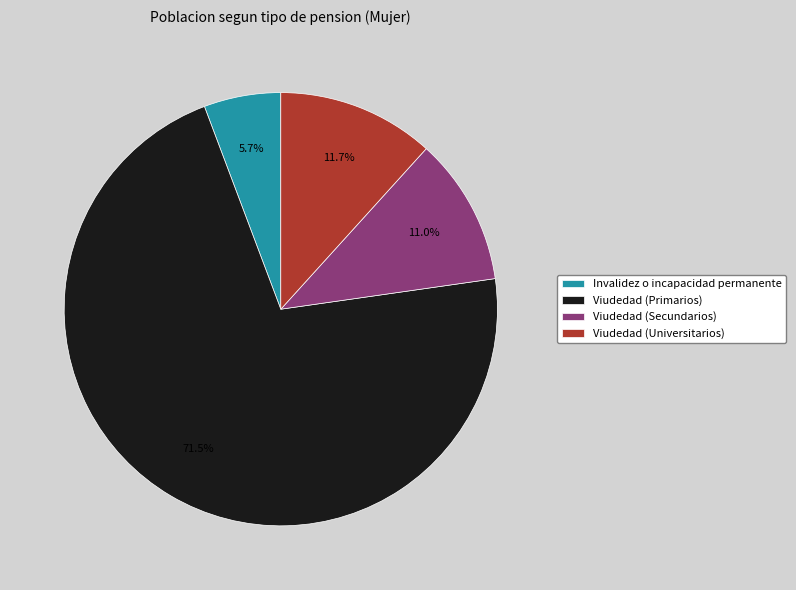

Between Viudedad (Universitarios) and Viudedad (Primarios), which is larger?

Viudedad (Primarios)